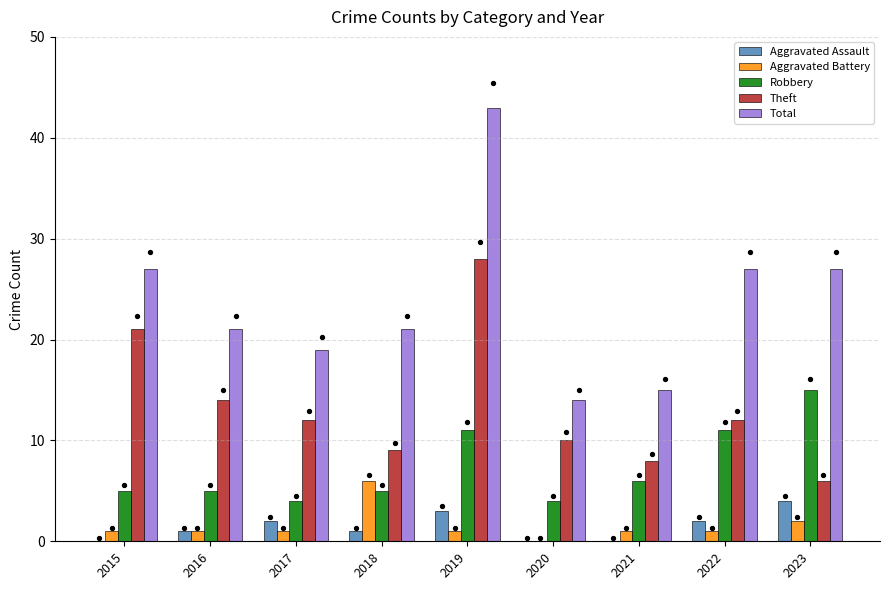

What are all the series names shown in the legend?

Aggravated Assault, Aggravated Battery, Robbery, Theft, Total